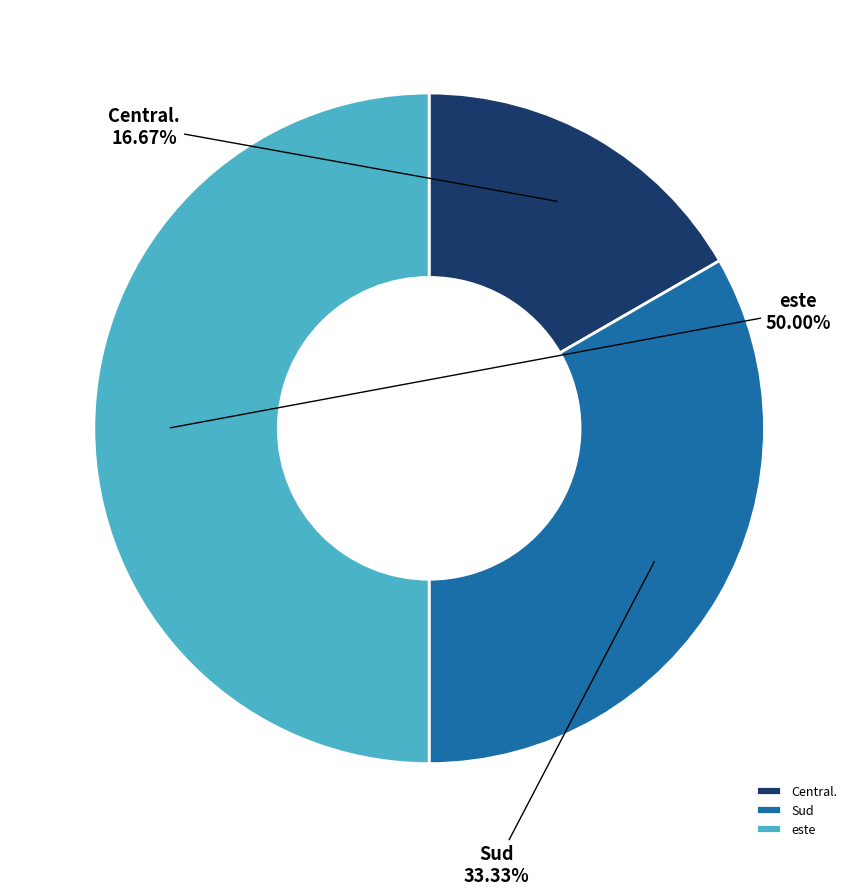

Is Sud the majority of the pie?

No